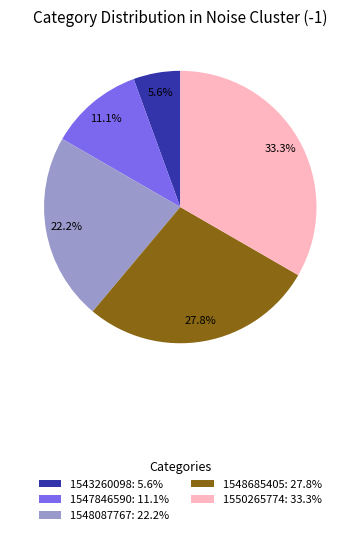

How many slices are in this pie chart?

5